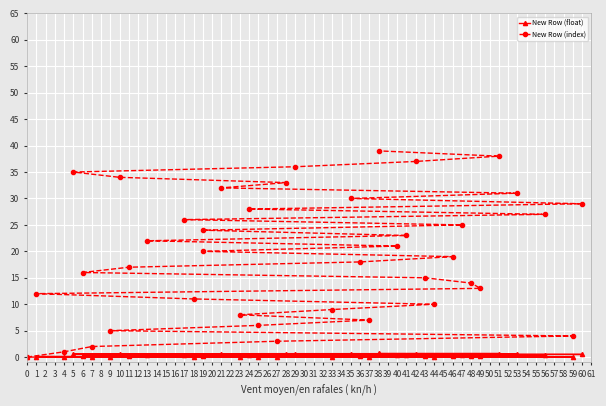

What is the label of the 23rd point from the right?

11